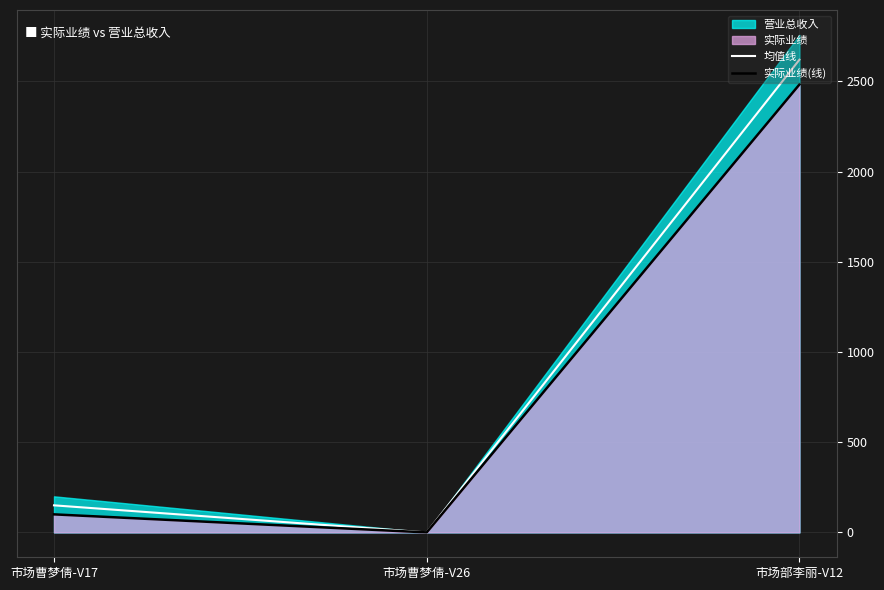

What position from the left is 市场部李丽-V12?

3